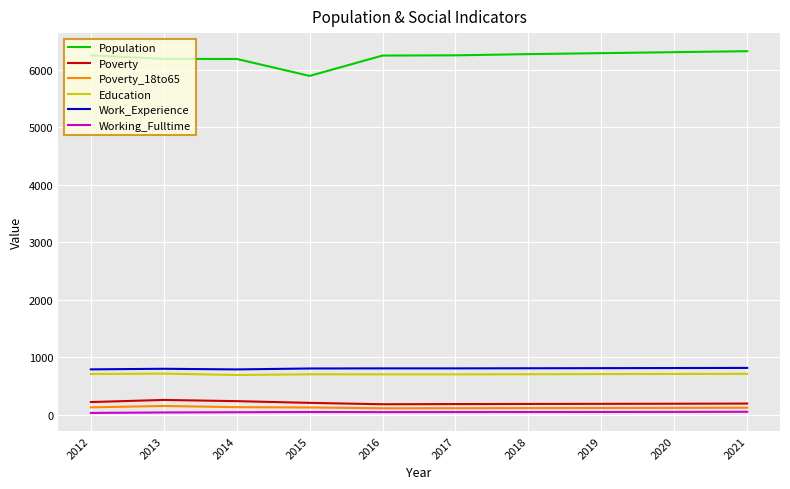

What is the greatest value displayed?

6321